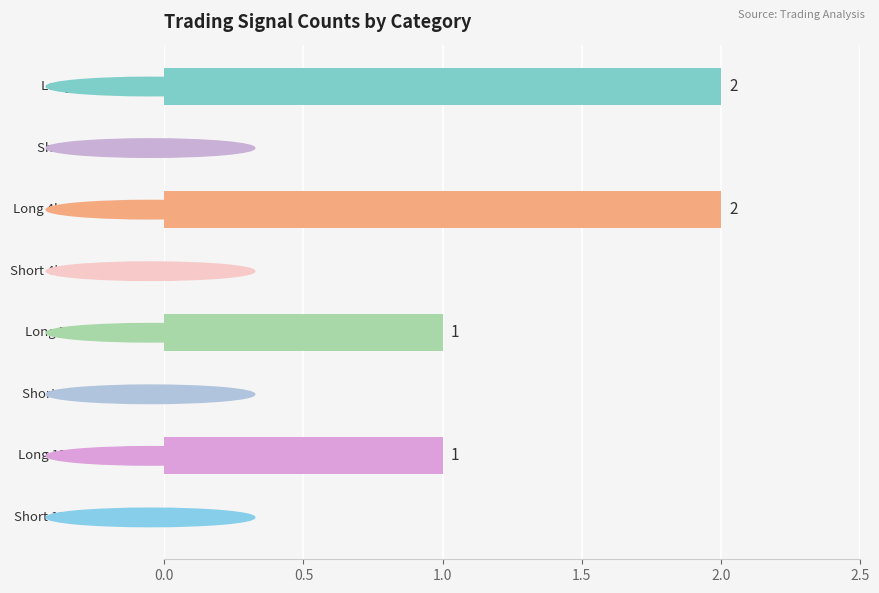

What is the sum of all values?

6